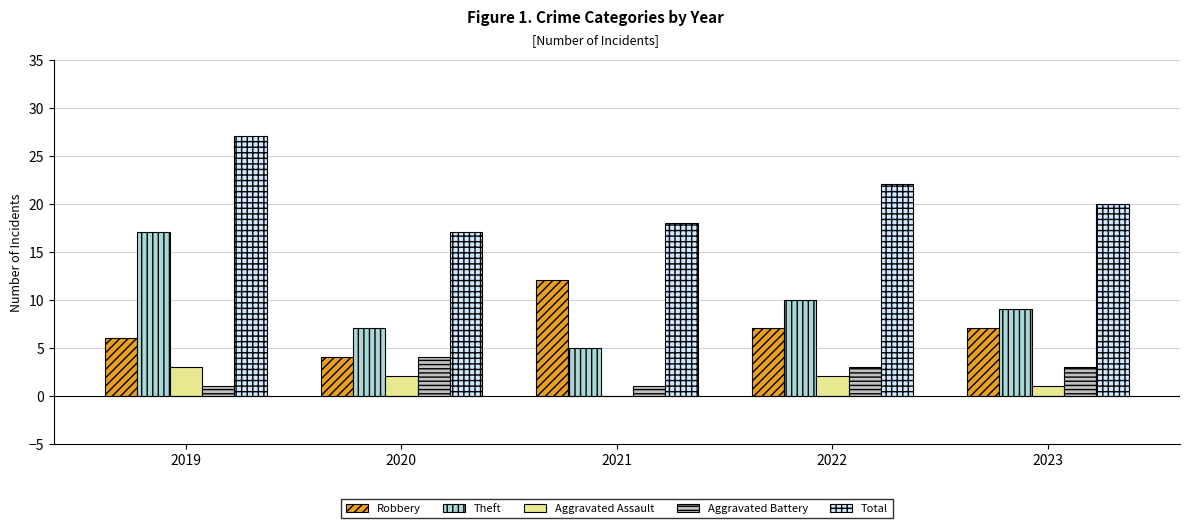

Is the value of Aggravated Battery at 2023 greater than the value of Theft at 2023?

No